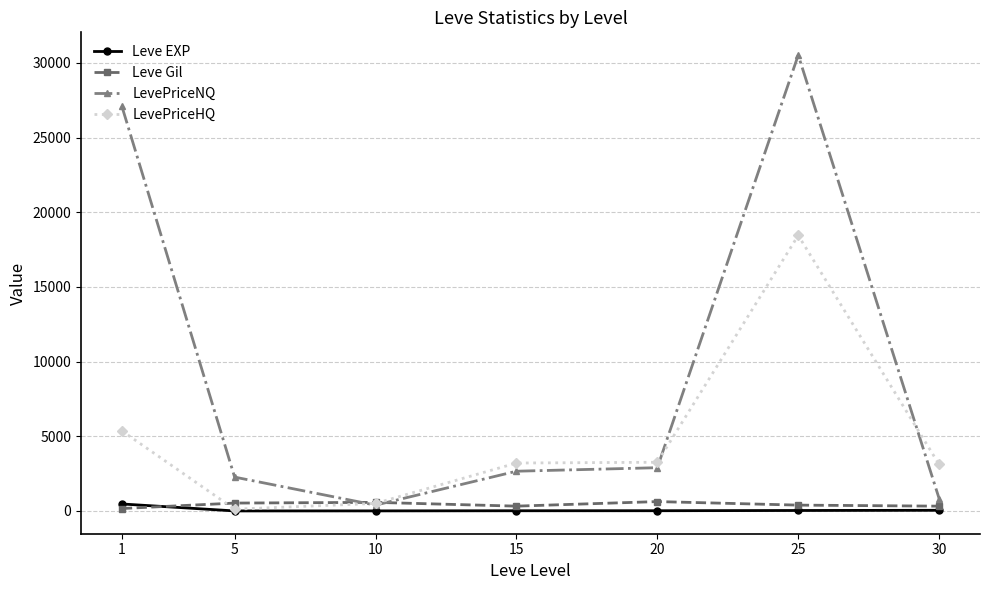

Which series has the widest spread of values?

LevePriceNQ